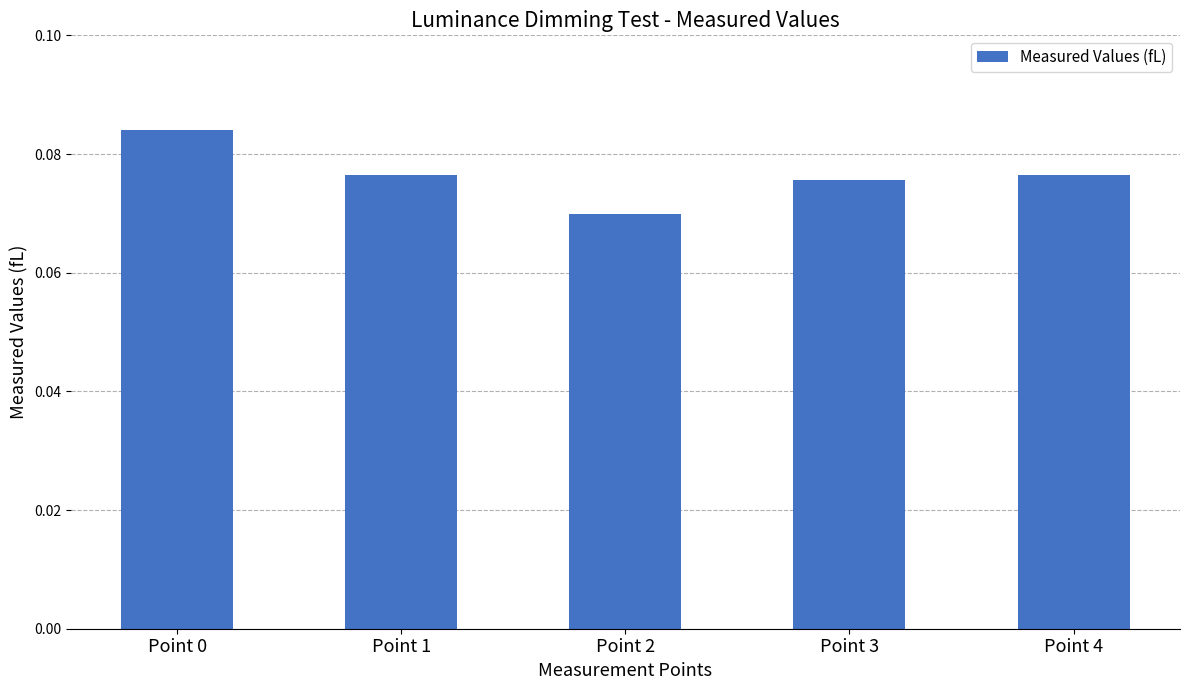

Does the chart contain any negative values?

No